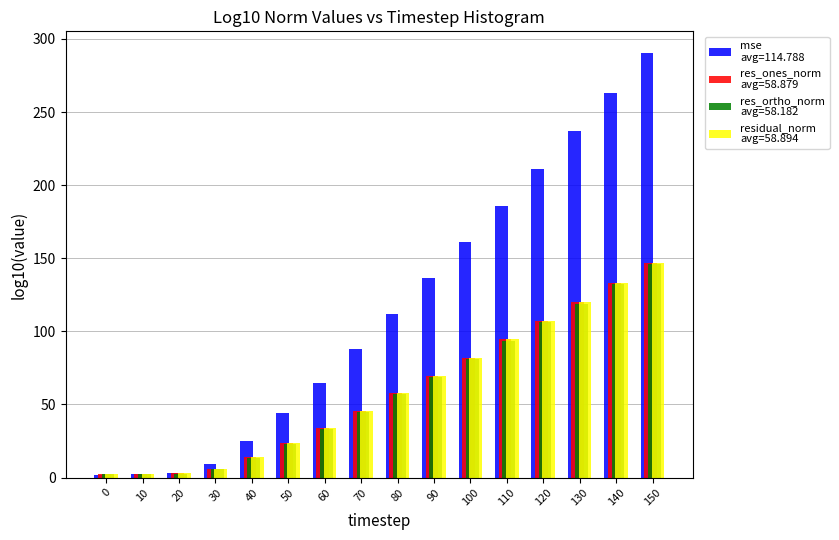

At which category is the sum across all series the highest?

150